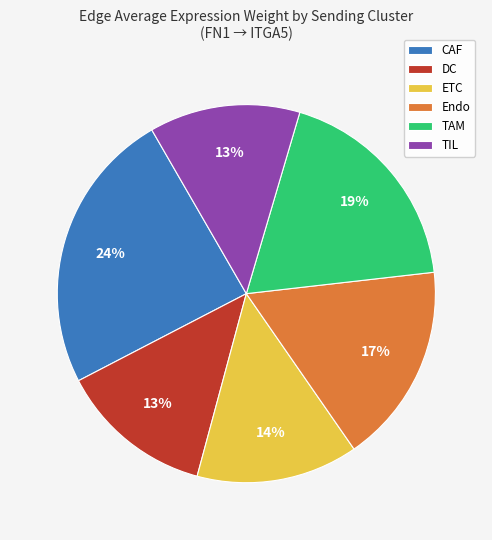

Between CAF and Endo, which is larger?

CAF